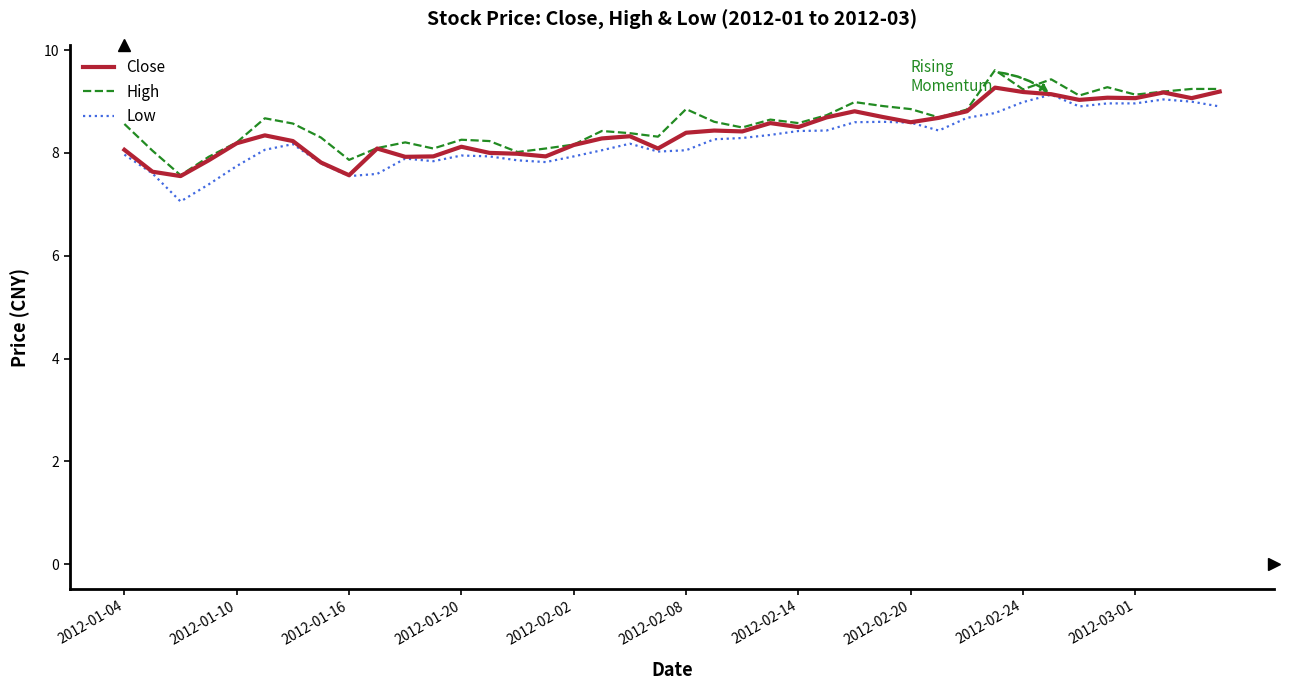

Count the number of data series in this chart.

3